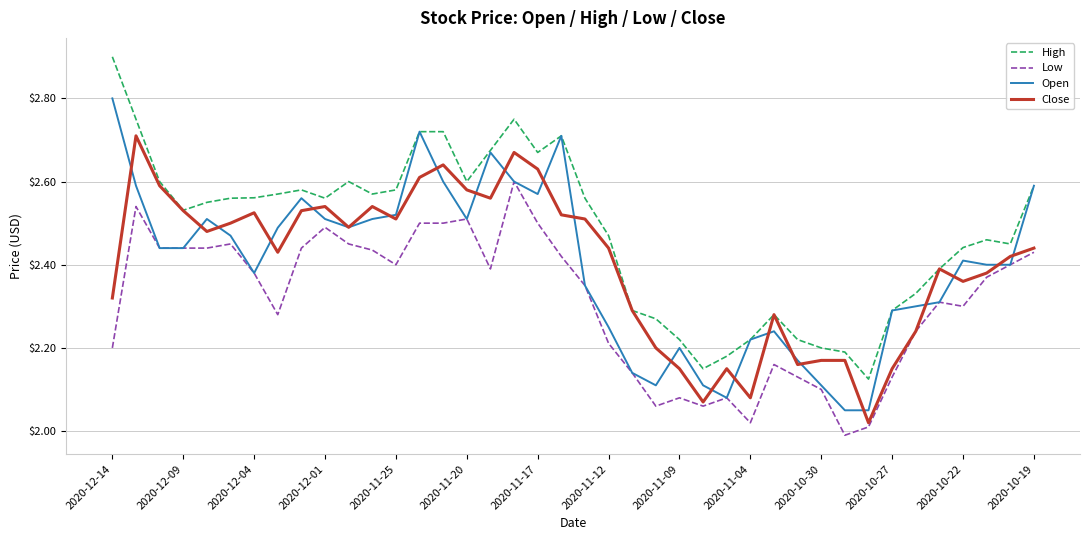

Which series has the widest spread of values?

High